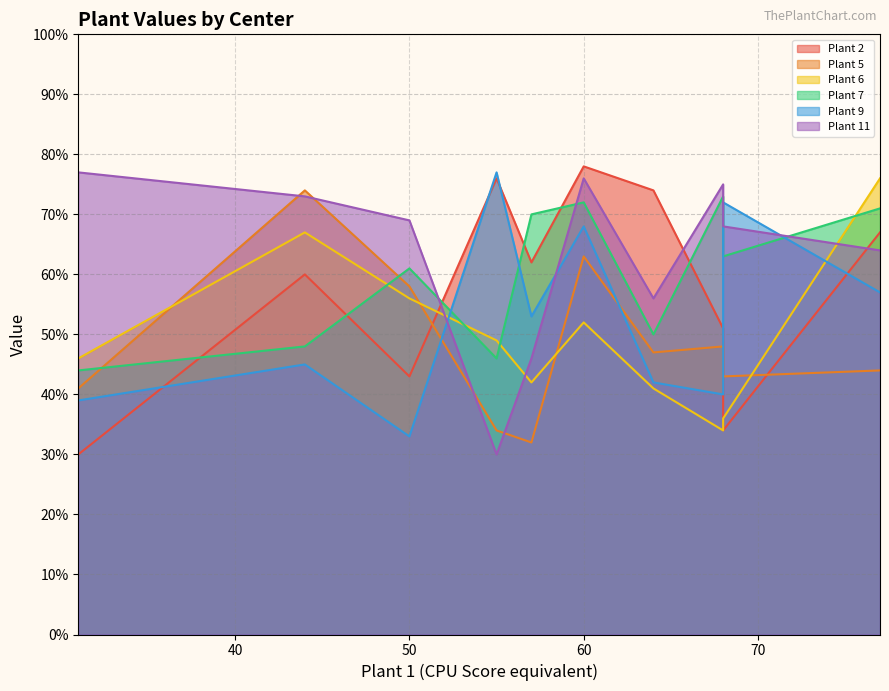

What is the greatest value displayed?

78